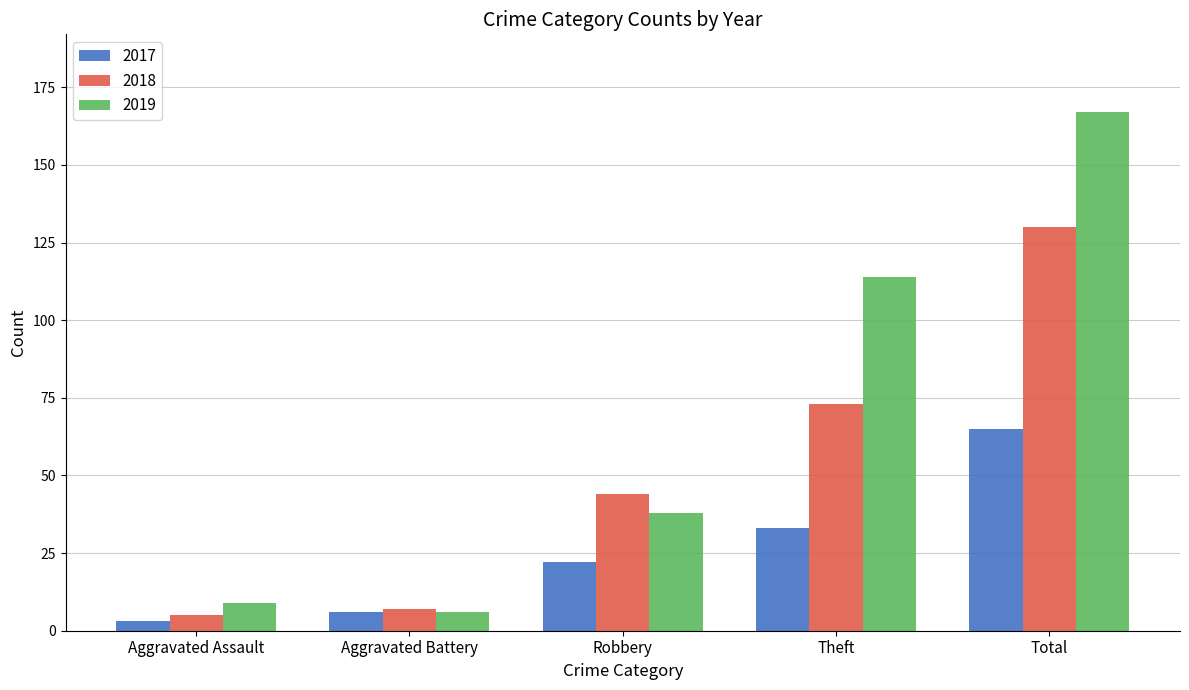

Is the value of 2019 at Theft greater than the value of 2017 at Total?

Yes